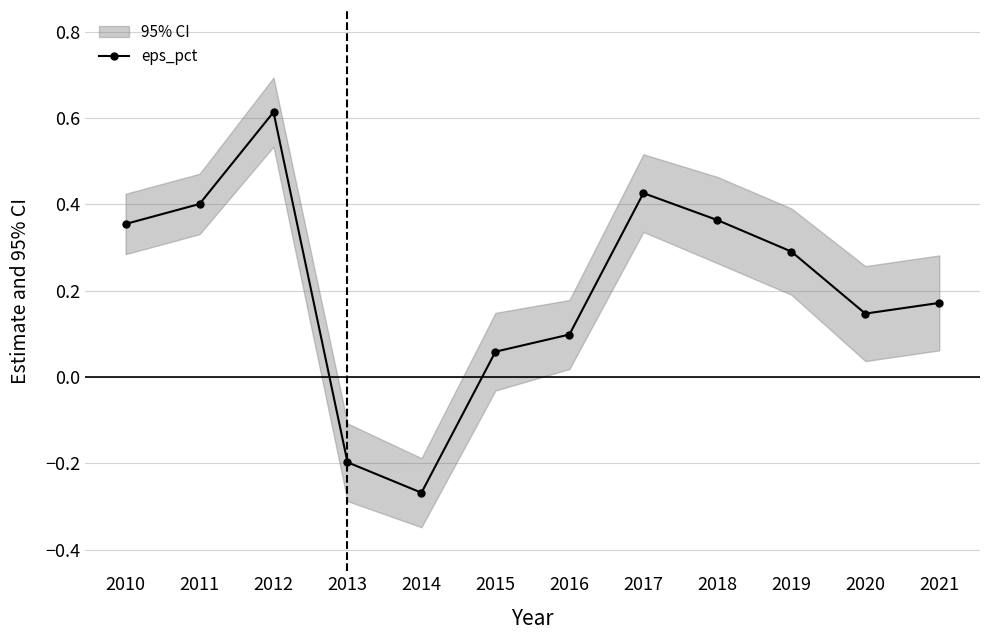

At which category does the chart reach its minimum across all series?

2014